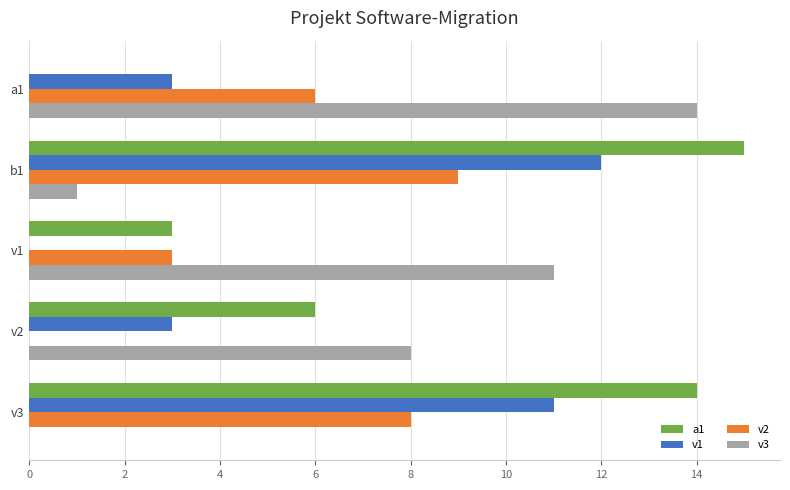

Is it true that v1 equals 18 at b1?

False